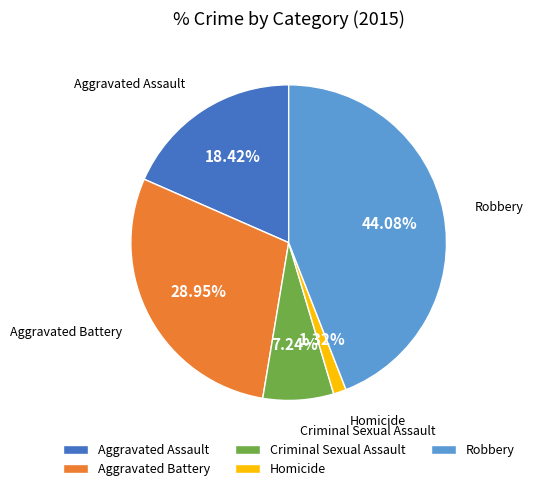

How much of the chart is everything except Robbery?

55.9%